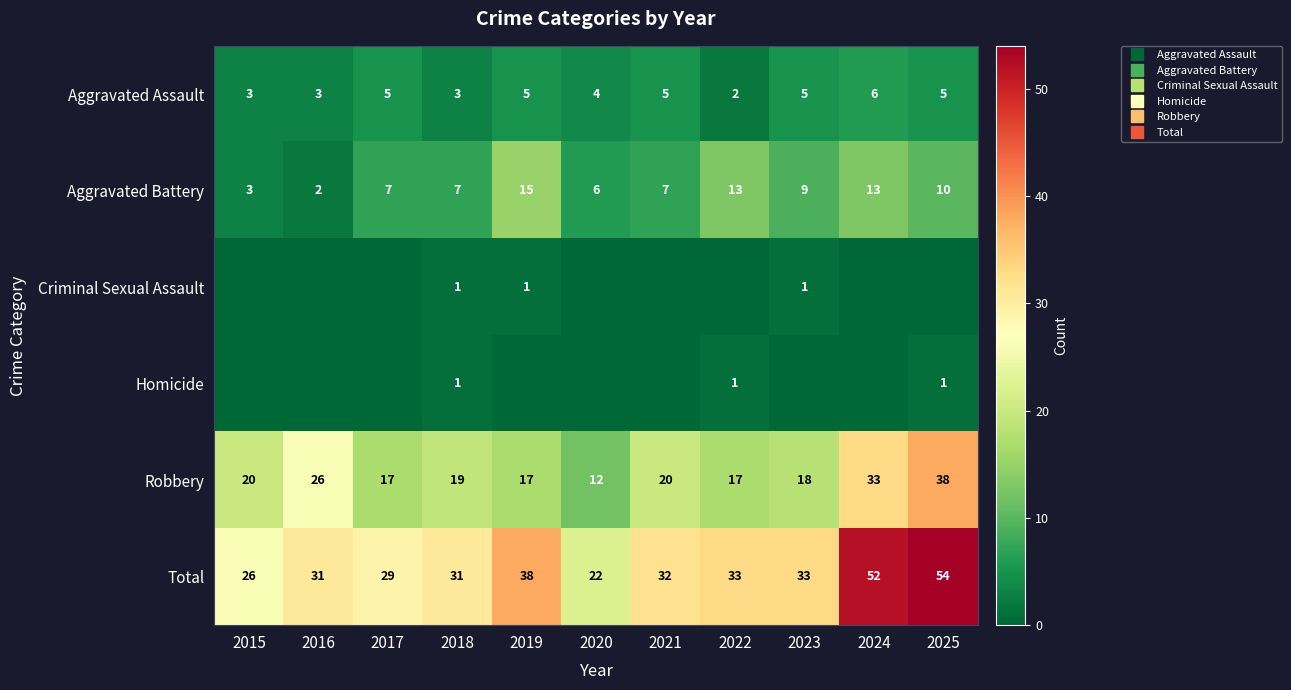

Which series has the largest range (max minus min)?

Total